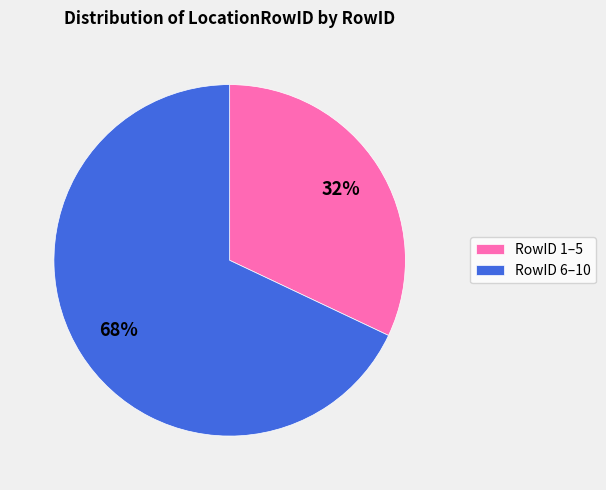

To the nearest percent, what portion does RowID 6–10 represent?

68%